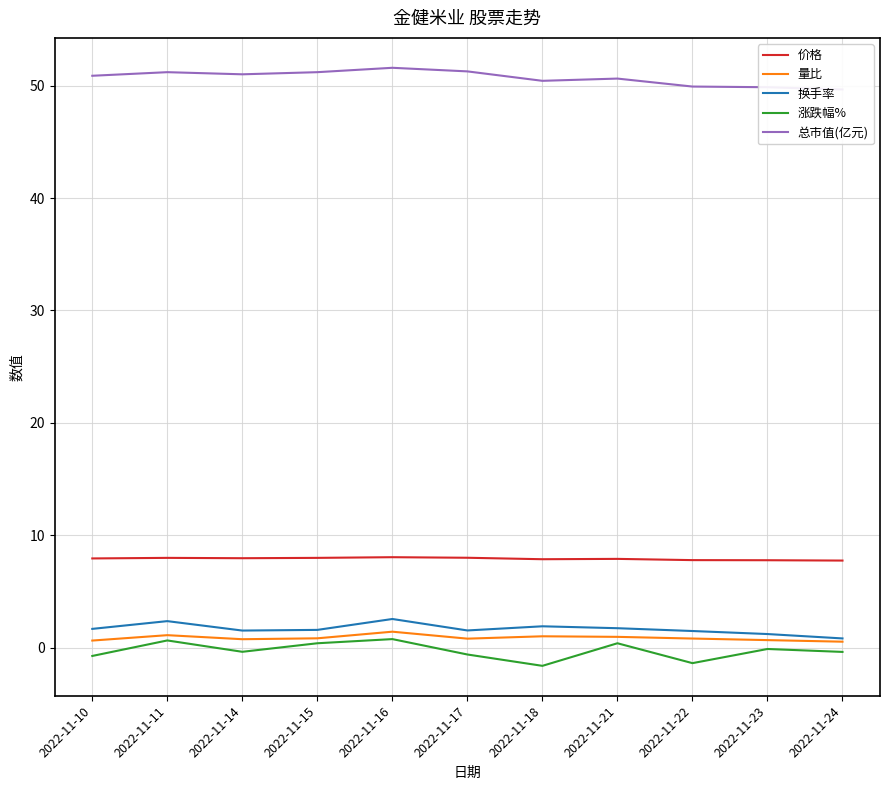

What is the value of the 总市值(亿元) point at the 2nd from the left?

51.2